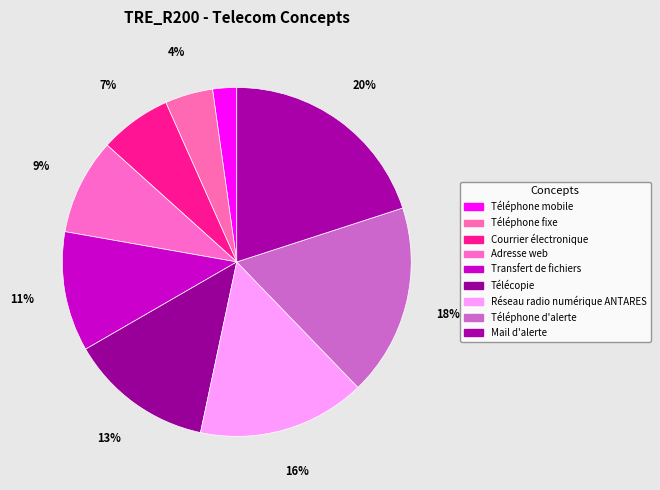

The Téléphone d'alerte slice represents 18% of the pie. True or false?

True